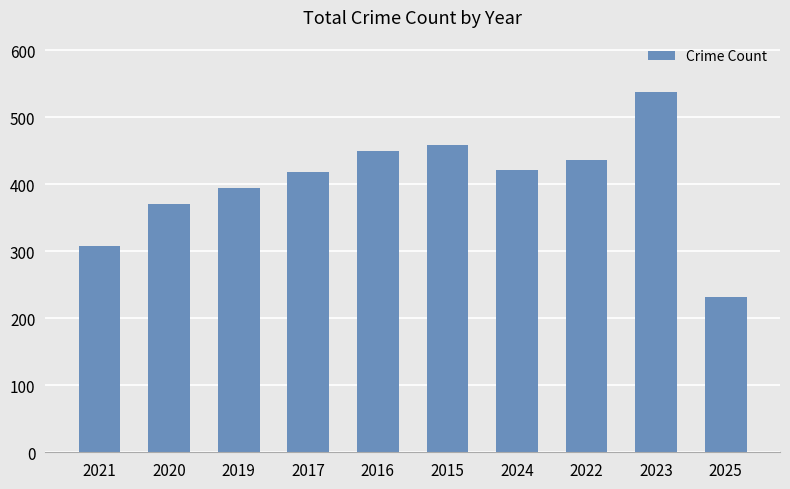

What is the sum of the values at 2023 and 2024?

960